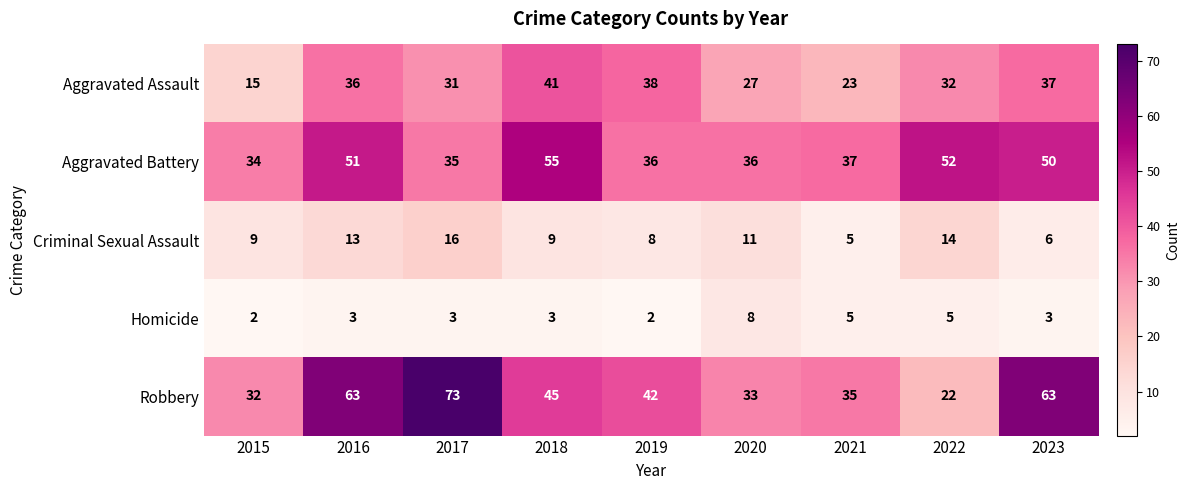

What is the average value of the Aggravated Battery series?

43